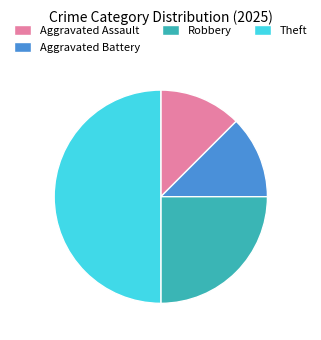

Is it true that Theft is 60% of the pie?

False